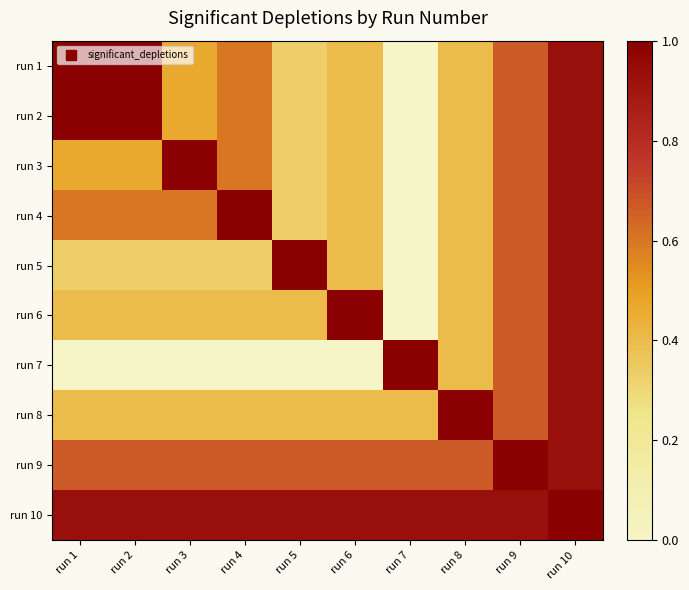

At which category is the sum across all series the highest?

run 10